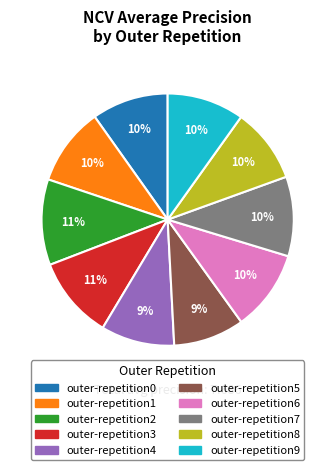

Combined, do outer-repetition2 and outer-repetition4 account for over 50%?

No